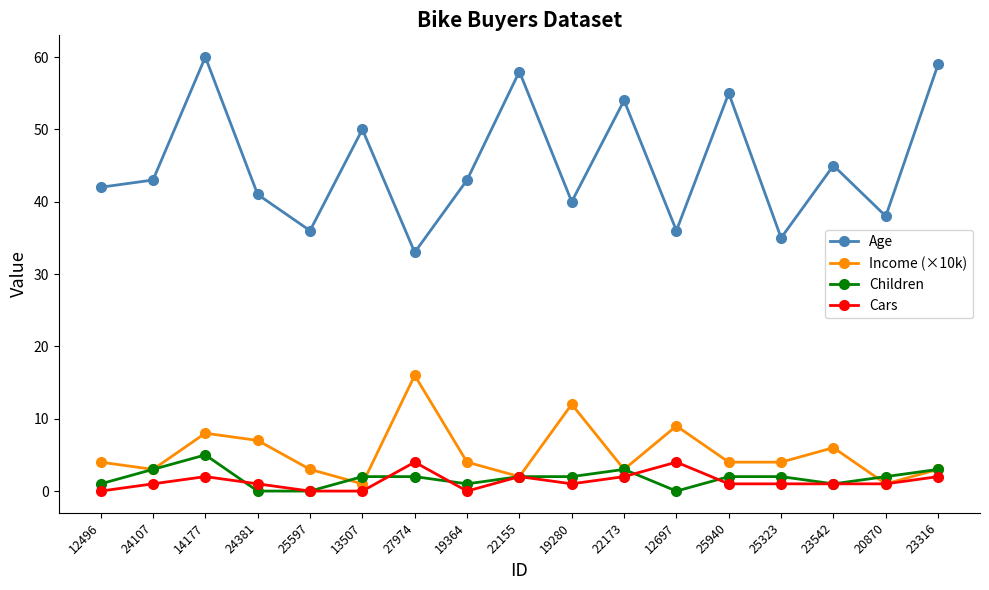

Between 14177 and 27974, which series saw the biggest shift?

Age